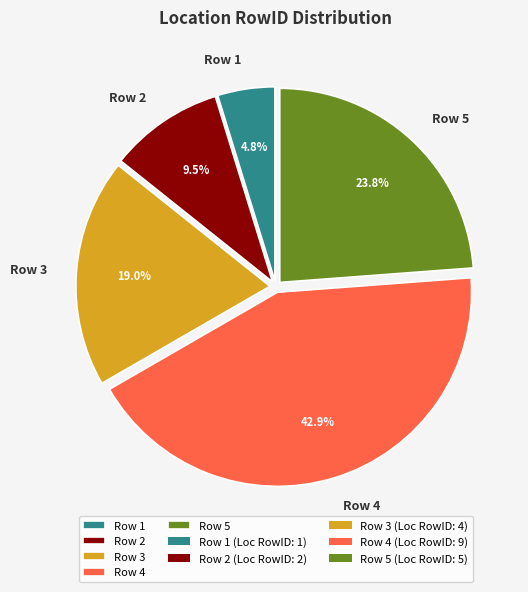

Count the number of slices in the pie.

5